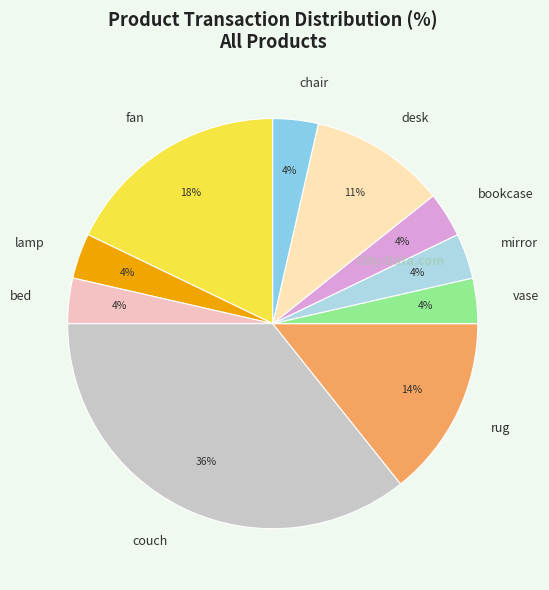

What is the largest slice in the pie chart?

couch